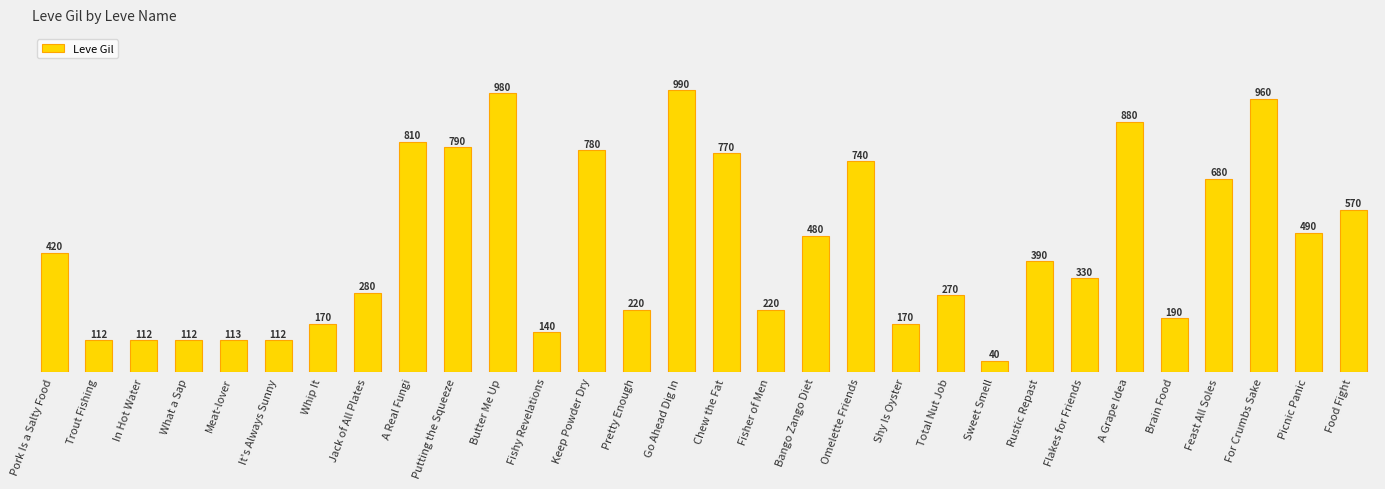

Reading right to left, list all the values displayed in this chart.

570	490	960	680	190	880	330	390	40	270	170	740	480	220	770	990	220	780	140	980	790	810	280	170	112	113	112	112	112	420